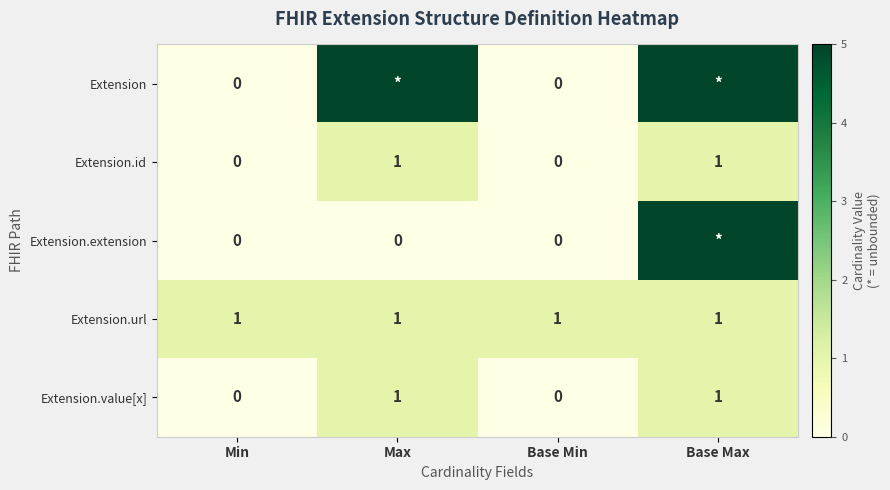

True or false: Extension.url has a value of 1 at Base Max.

True